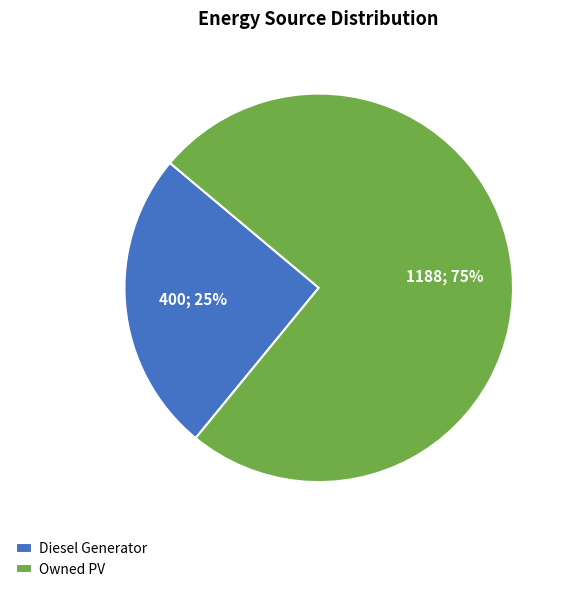

Rank the categories by value from lowest to highest.

Diesel Generator, Owned PV